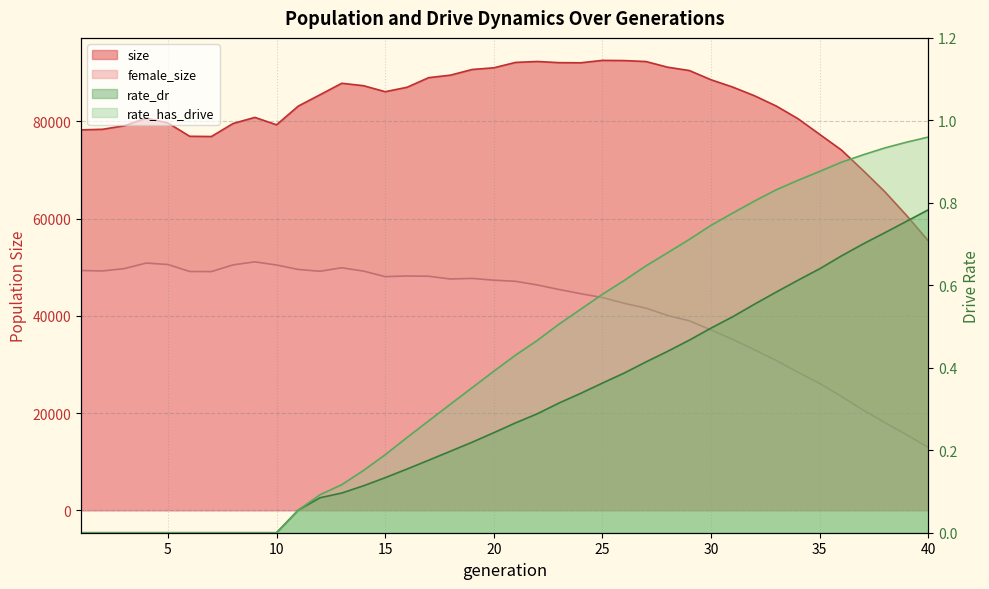

What is the average value of the rate_dr series?

0.3